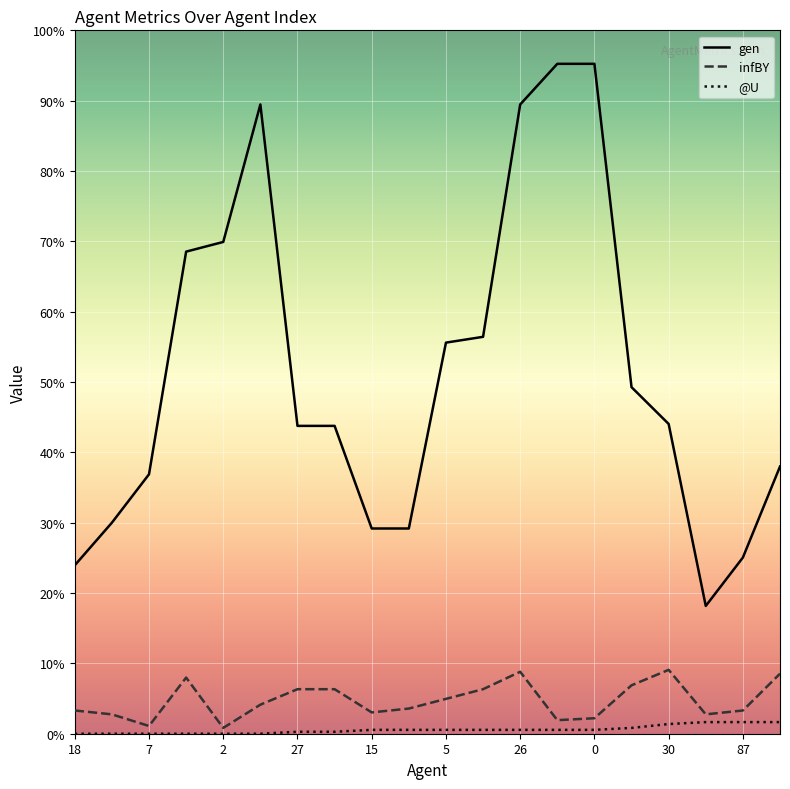

True or false: infBY and gen cross at least once.

False